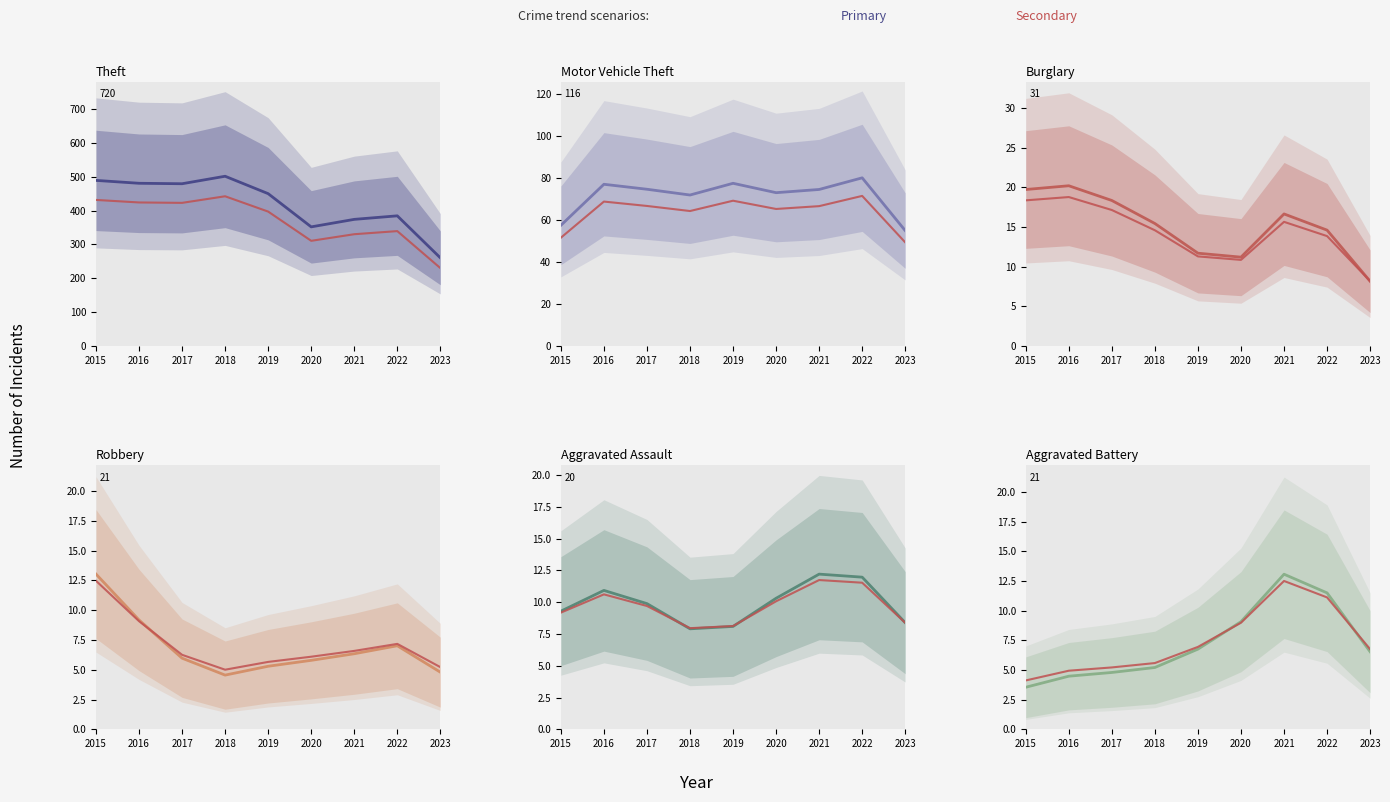

Where is the first local maximum for Theft (trend)?

2018